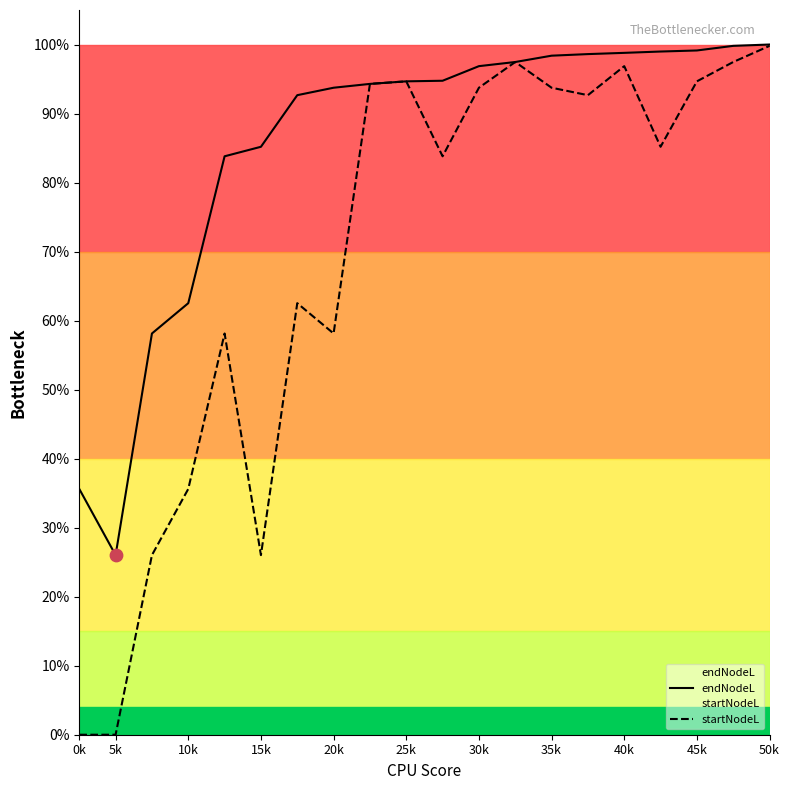

At which category is the sum across all series the highest?

50k